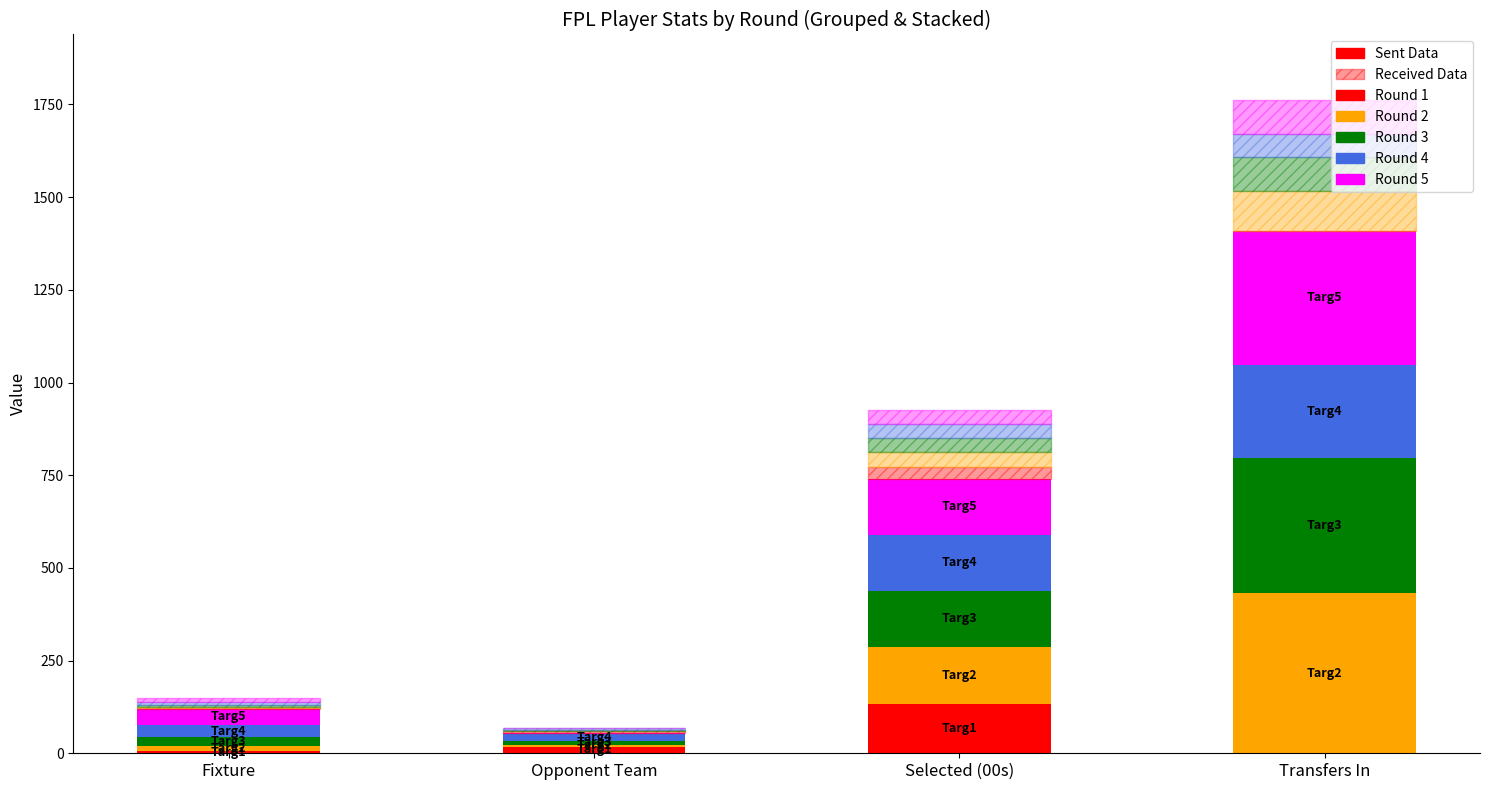

Count the number of data series in this chart.

5